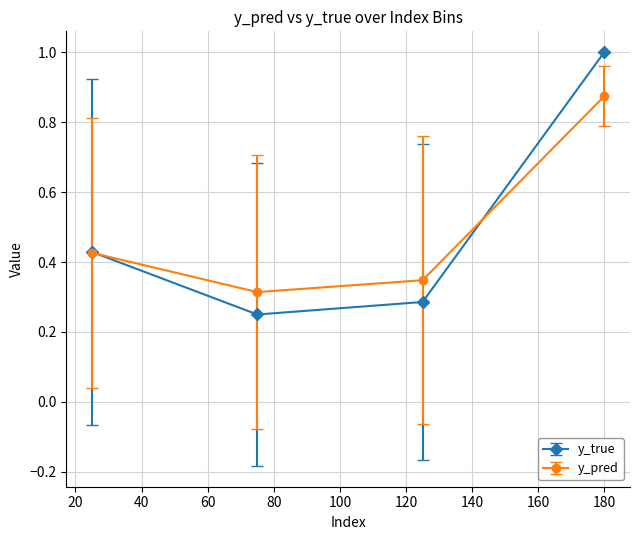

Which series has the largest range (max minus min)?

y_true